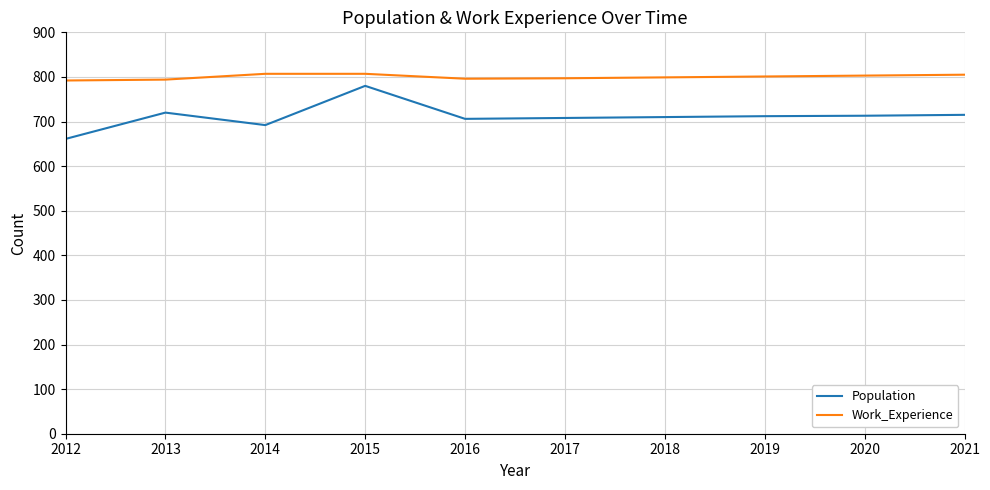

At which category is the sum across all series the highest?

2015